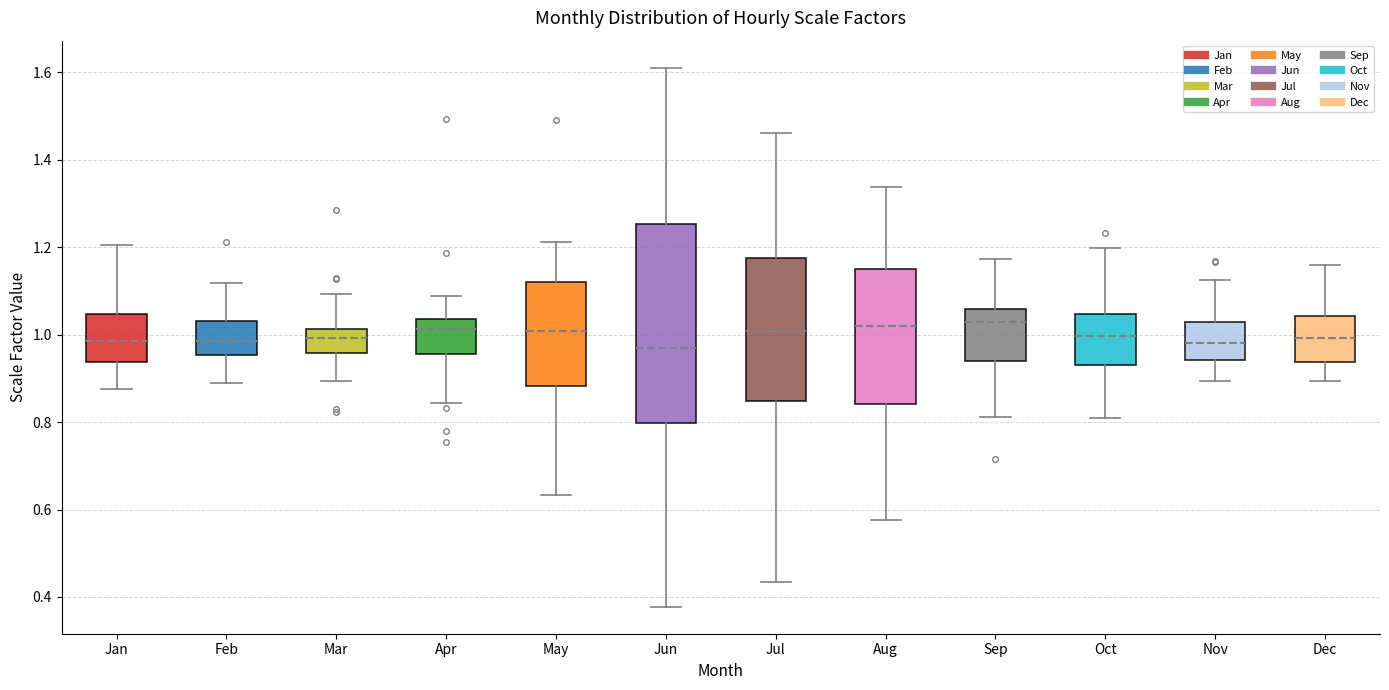

Comparing the boxes themselves (not the whiskers), which one is the tallest?

Jun